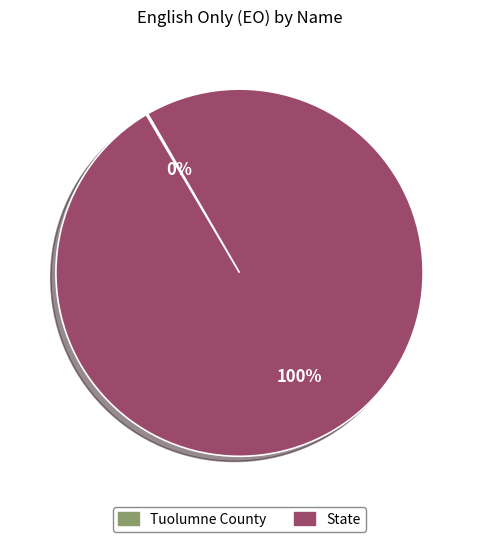

What is the majority slice?

State